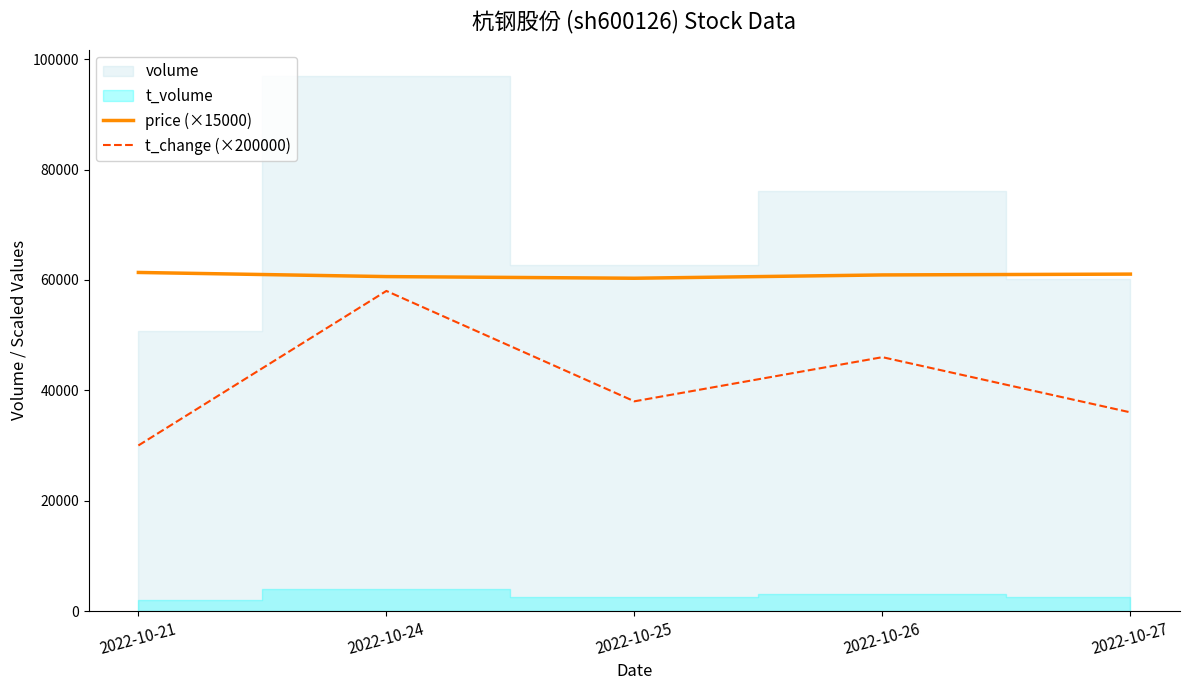

How many data points does each series have?

5